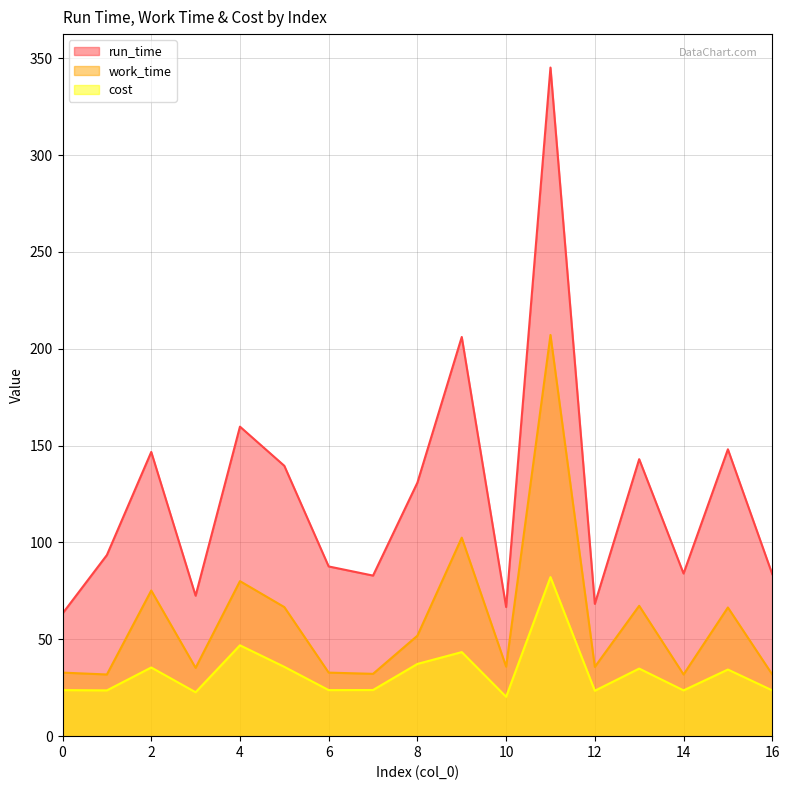

Rank the series by their average value, from lowest to highest.

cost, work_time, run_time